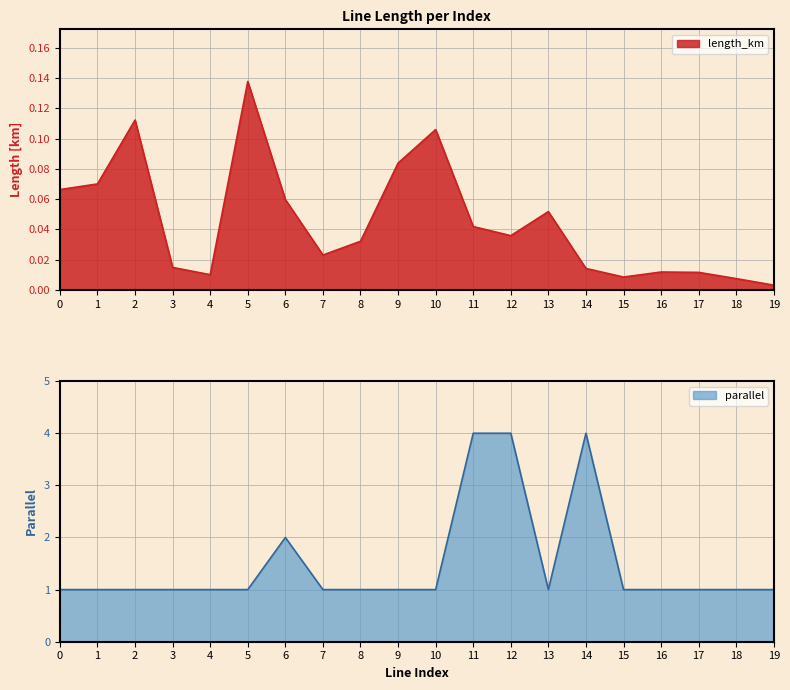

Which series has the largest range (max minus min)?

parallel